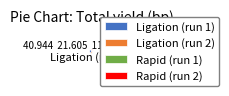

How much of the chart is everything except Ligation (run 2)?

78.4%